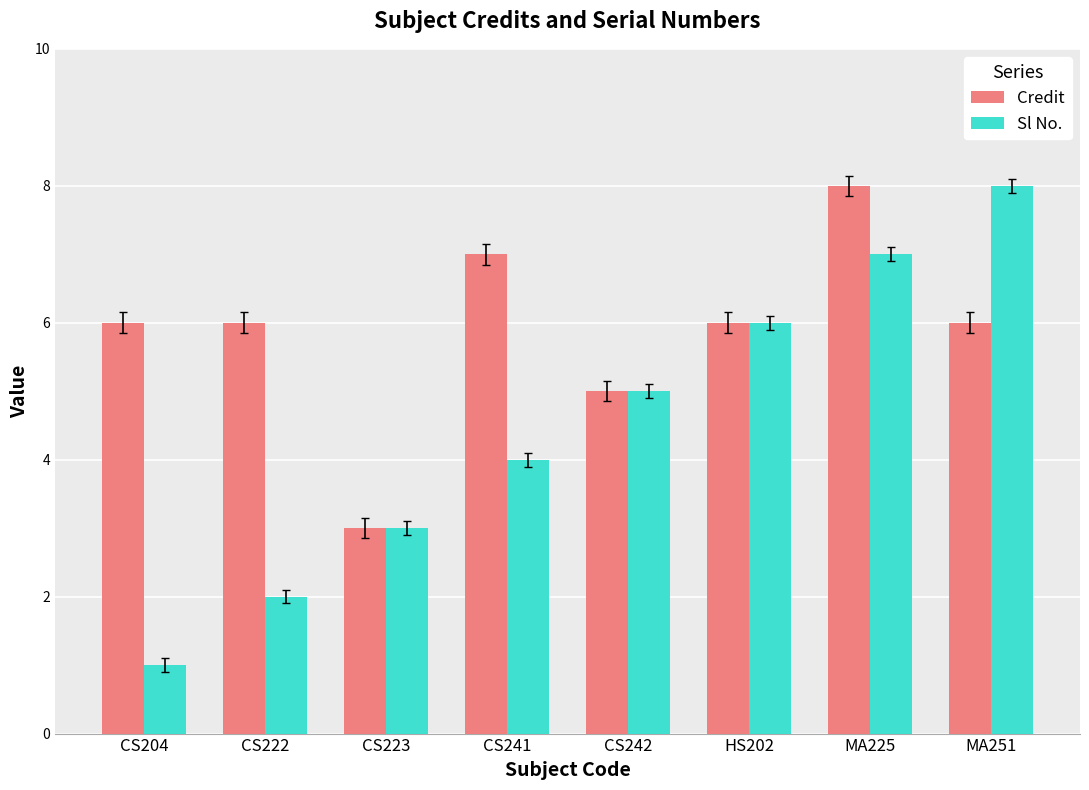

What is the difference between the maximum and minimum values in the Credit series?

5